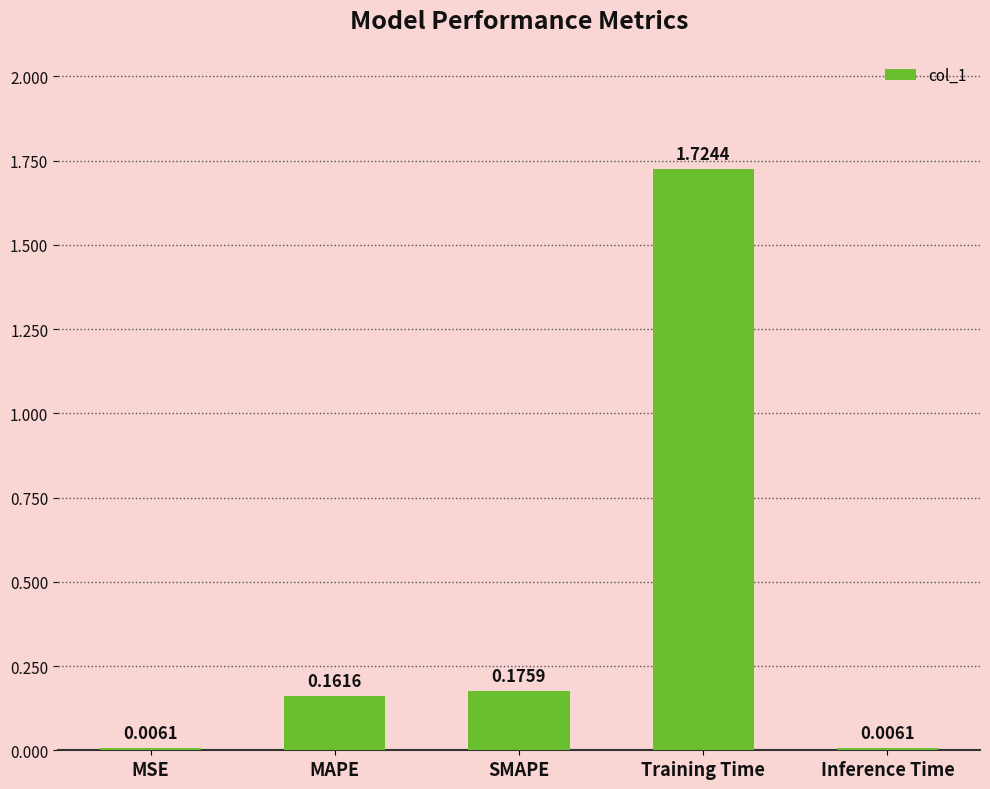

How many distinct data groups are displayed?

1